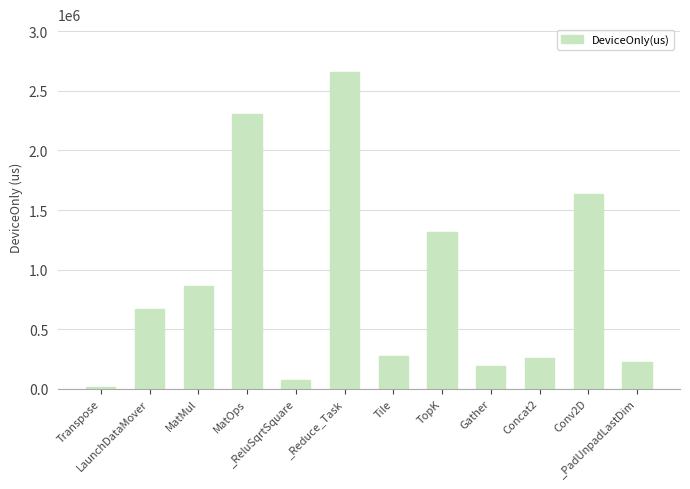

Where is the data nearest to the value 1338783?

TopK